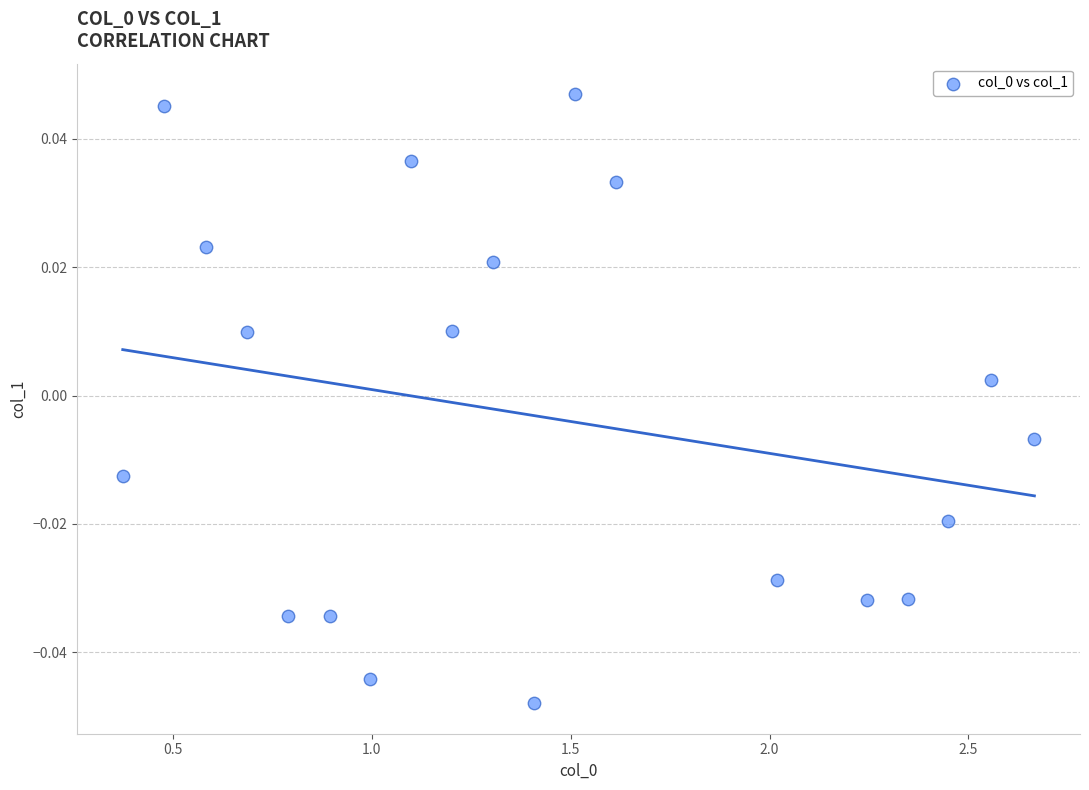

What is the range of X values (max minus min)?

2.3